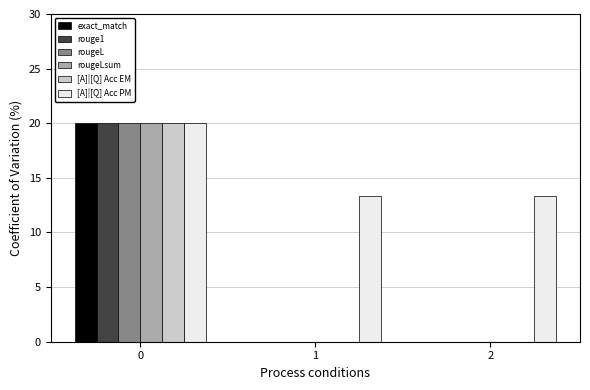

The rougeL series shows 0.0 at 1. True or false?

True